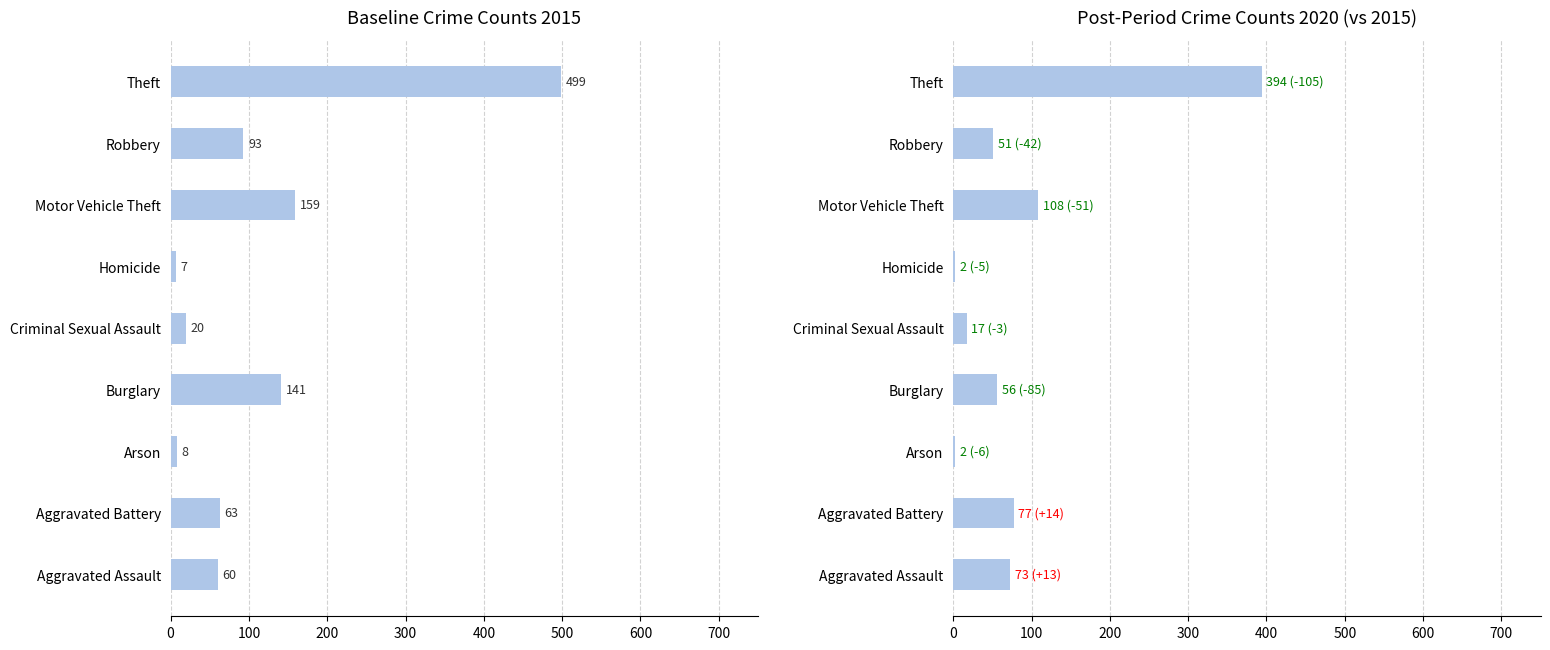

What is the value of the 2015 bar at the 5th from the left?

20